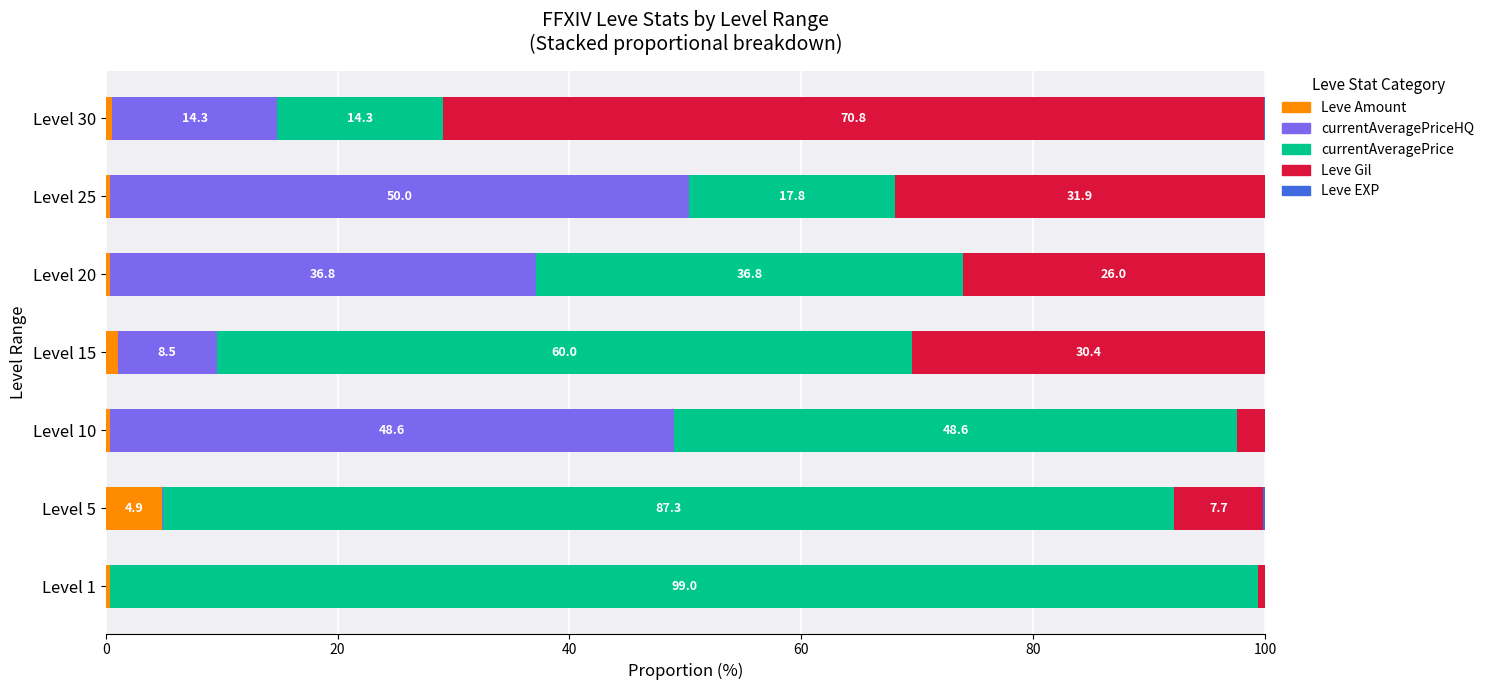

What is the highest value of the Leve Amount series?

4.9